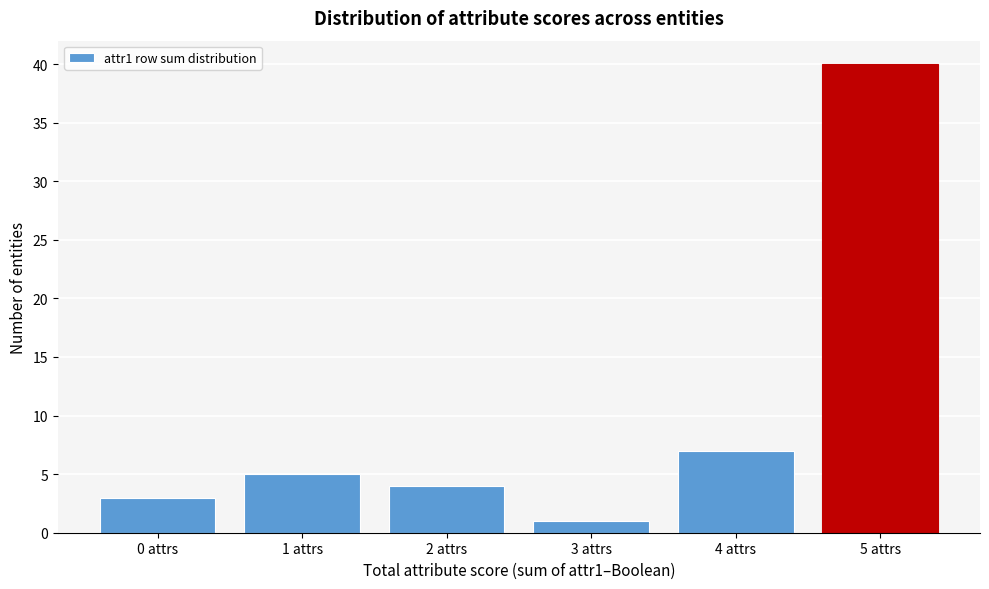

Which range on the x-axis has the tallest bar?

4.5 to 5.5